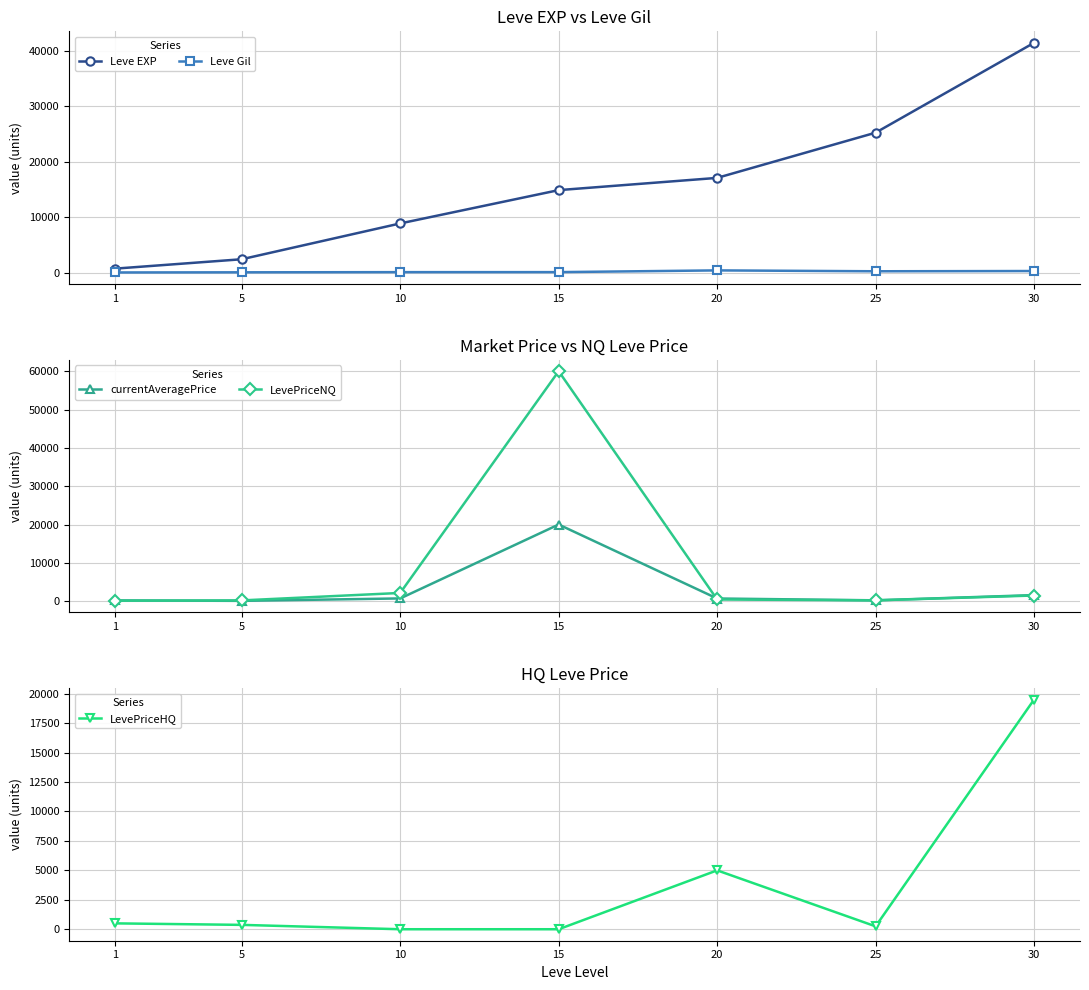

How many interior local peaks does the Leve Gil series have?

1